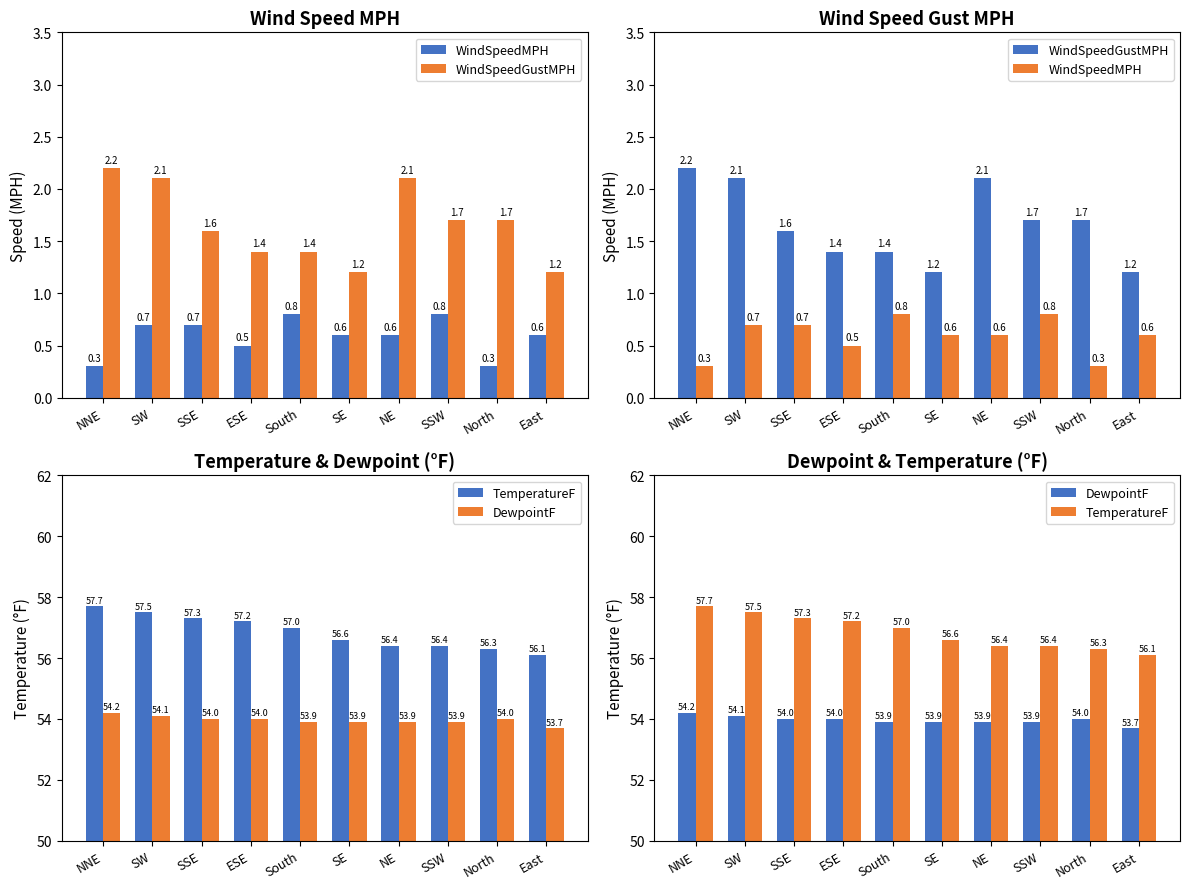

The value of DewpointF at SSE is 21.3. True or false?

False